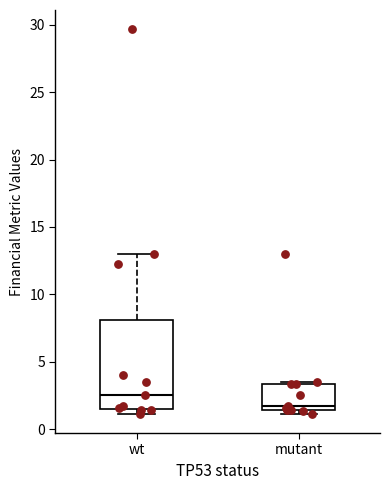

Where does the upper whisker of the box for wt end on the y-axis? The values are not printed on the chart, so give them approximately, as read against the axis.

13.0